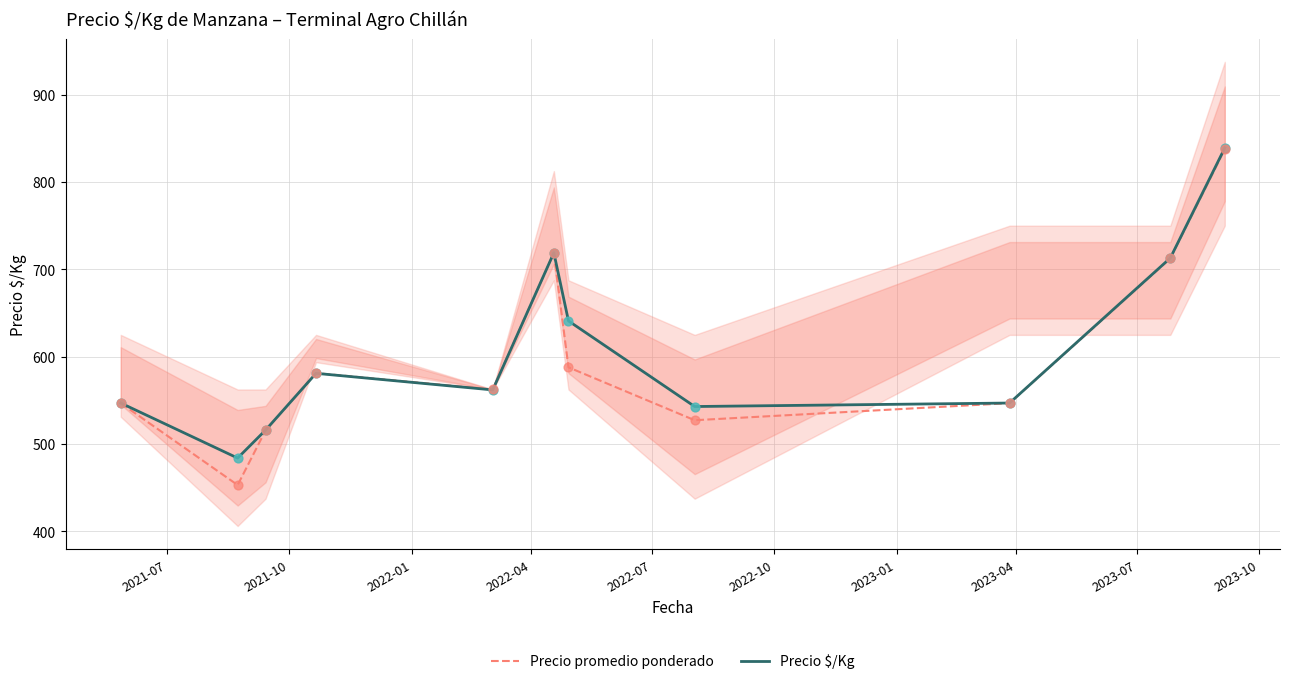

Which series has the largest total across all categories?

Precio $/Kg